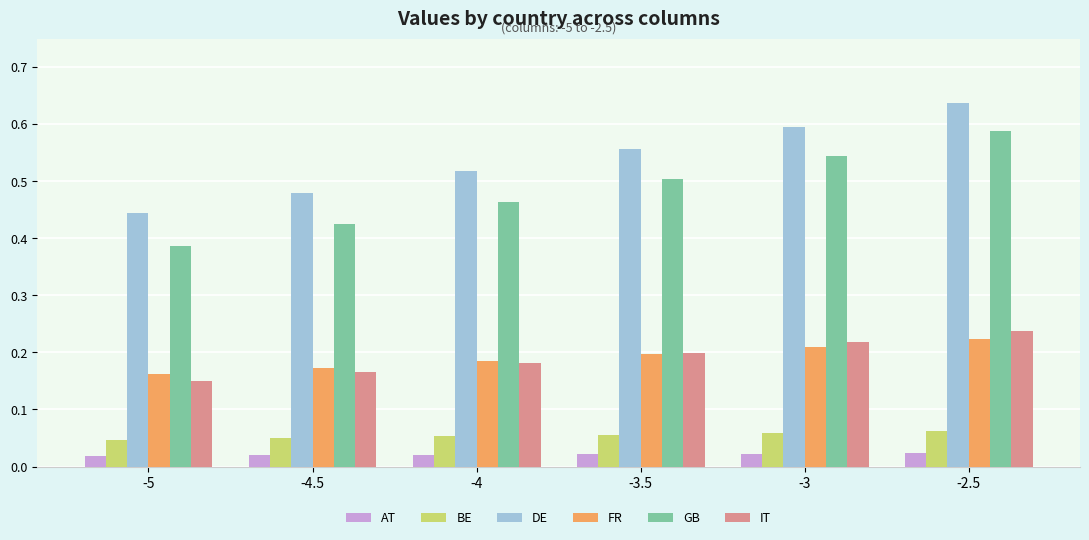

At which category does the chart reach its peak across all series?

-2.5